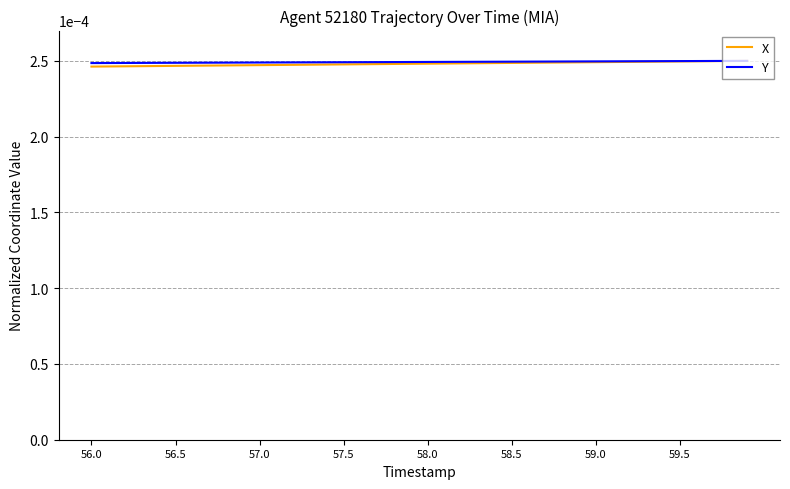

At which label does X reach its minimum?

56.0